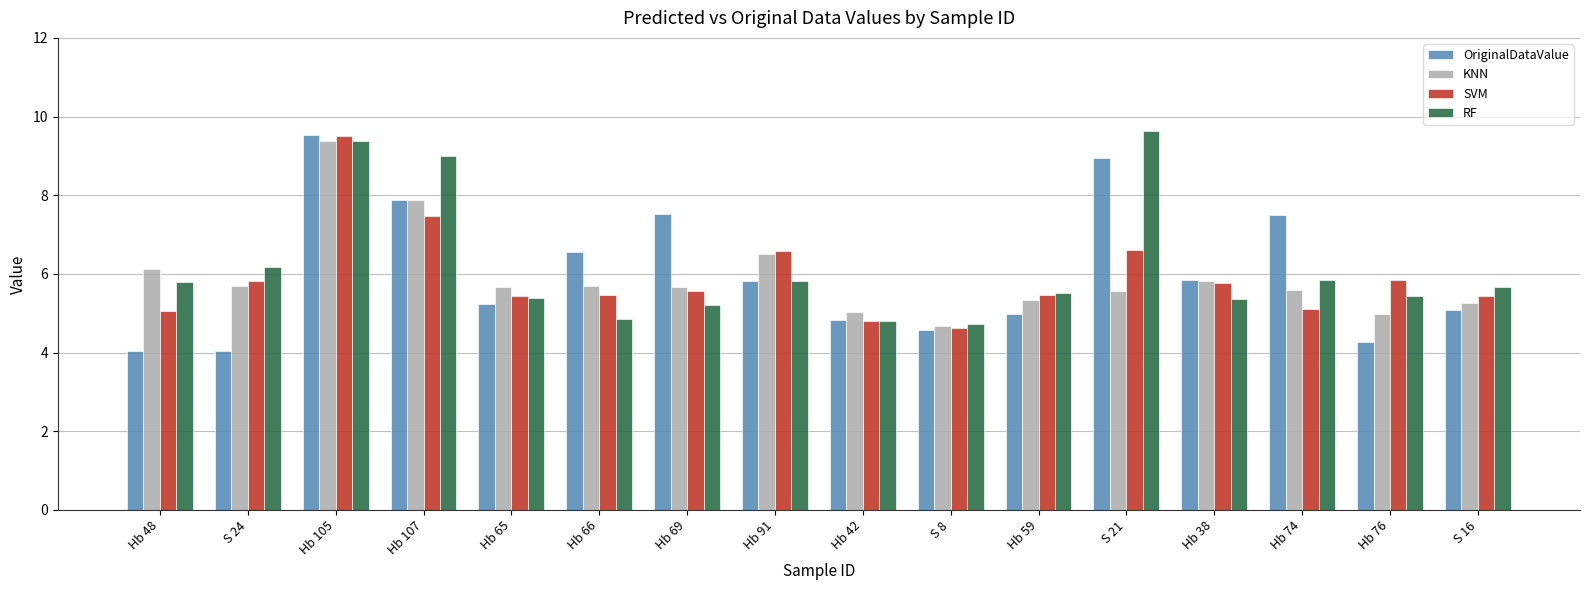

At S 16, list the series in order from smallest to largest.

OriginalDataValue, KNN, SVM, RF